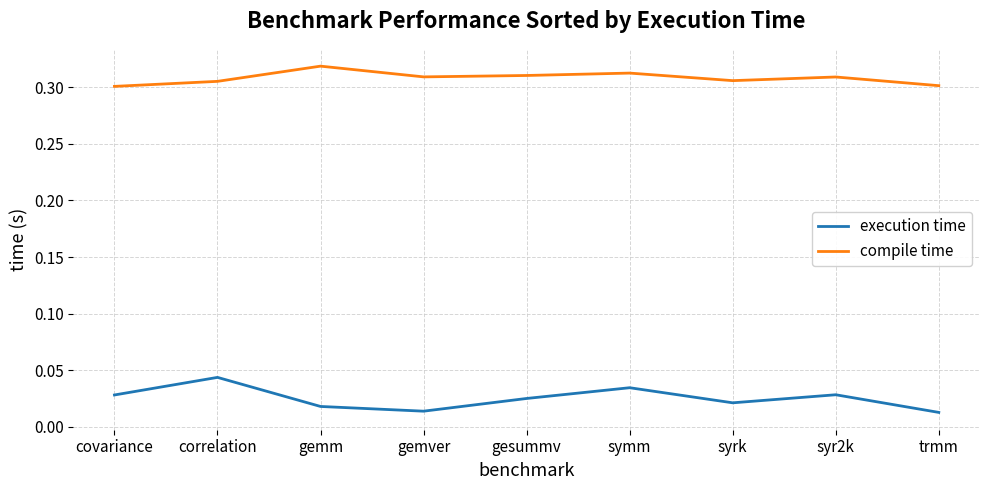

Which series has the largest range (max minus min)?

execution time